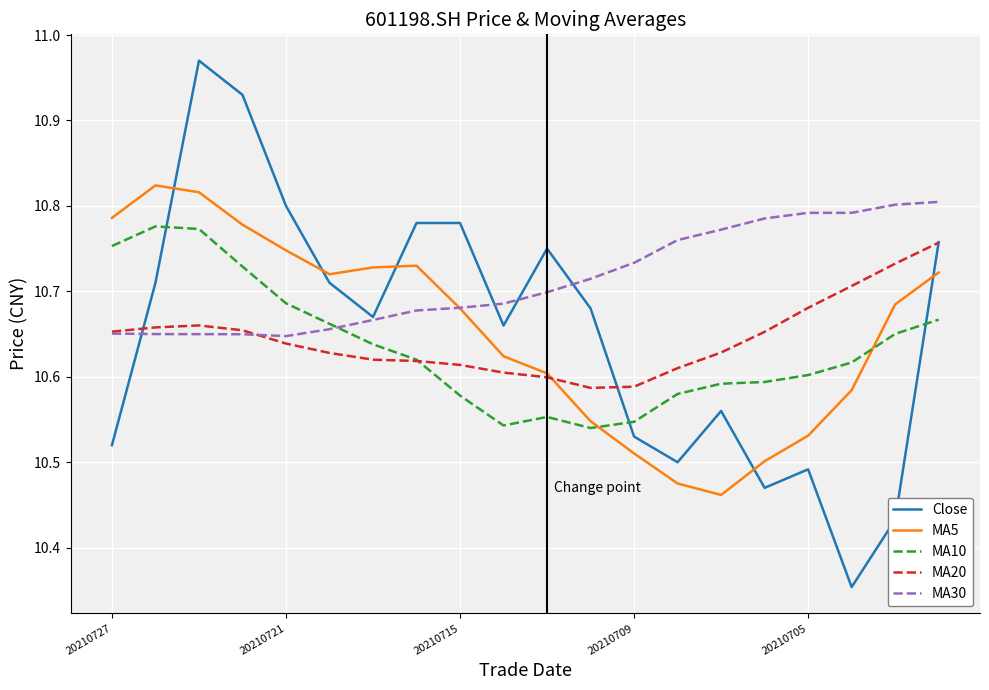

Which series has the largest total across all categories?

MA30